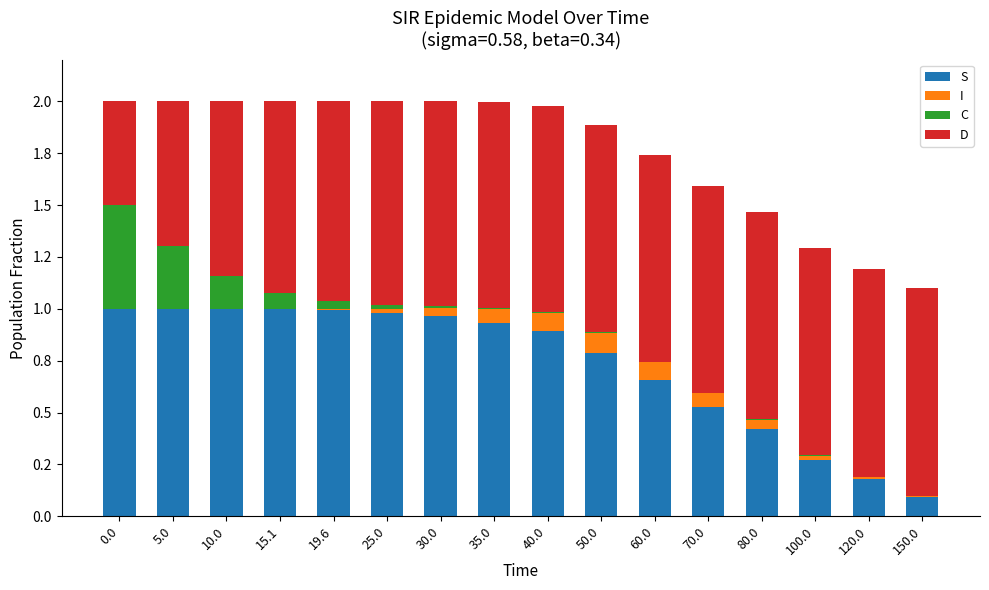

List the labels in order of I value, smallest first.

0.0, 5.0, 10.0, 15.1, 150.0, 19.6, 120.0, 25.0, 100.0, 30.0, 80.0, 35.0, 70.0, 40.0, 60.0, 50.0